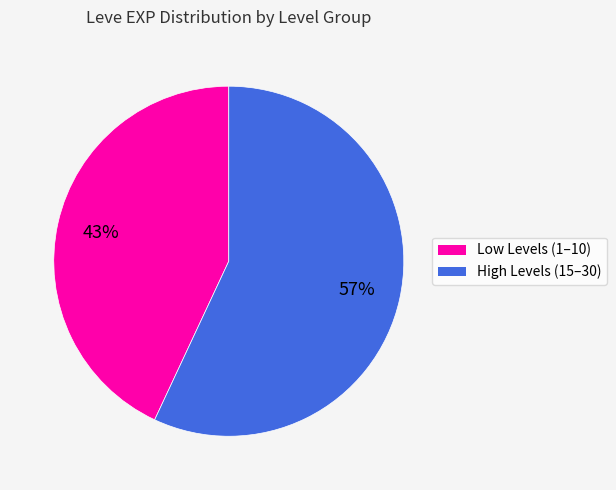

To the nearest percent, what is the difference between the largest and smallest slice percentages?

14%